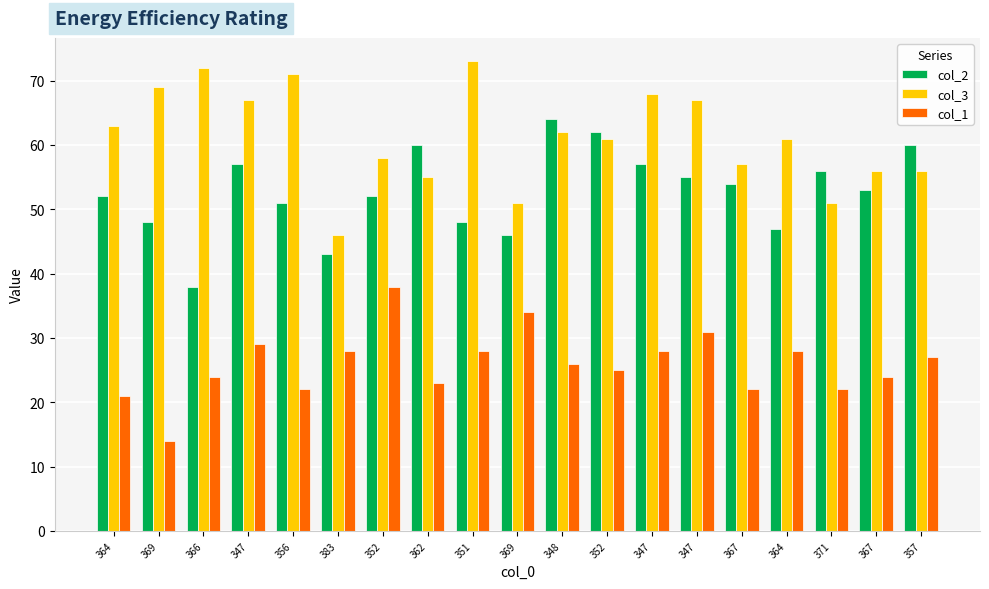

What are all the series names shown in the legend?

col_2, col_3, col_1